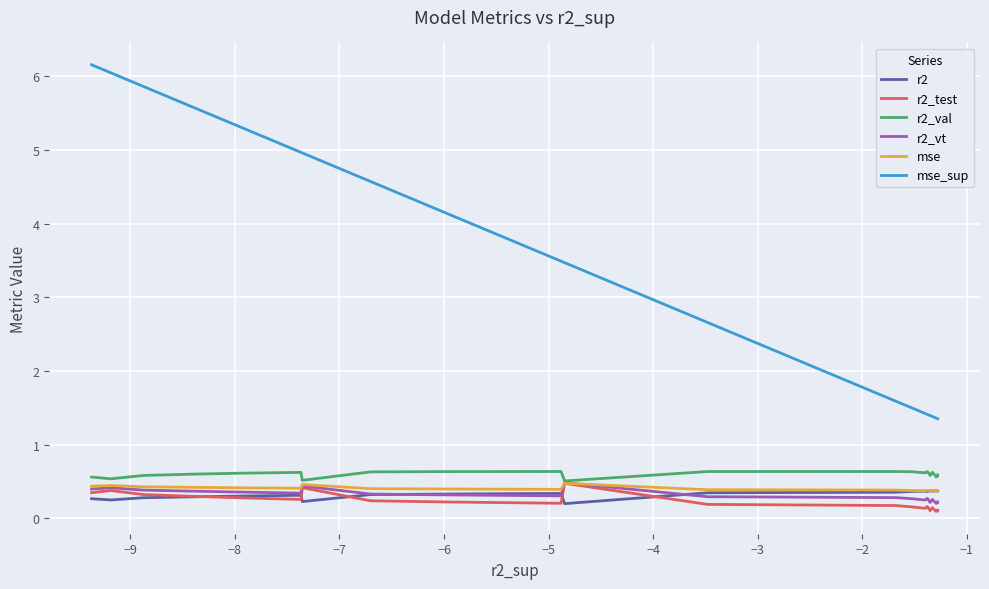

True or false: mse_sup and mse intersect in this chart.

False